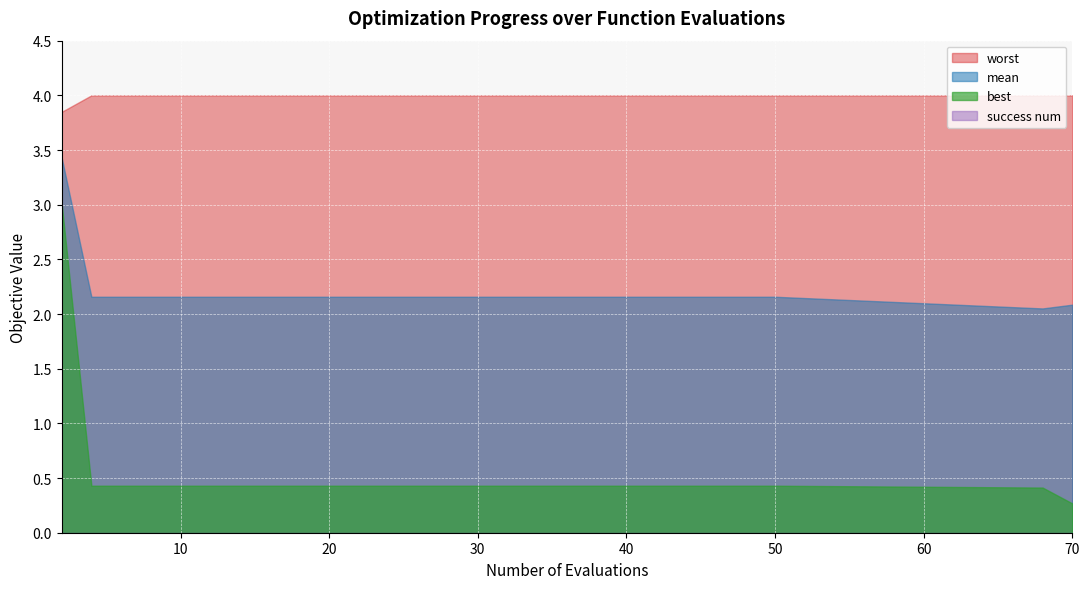

What is the spread (max minus min) of values at 8?

3.6